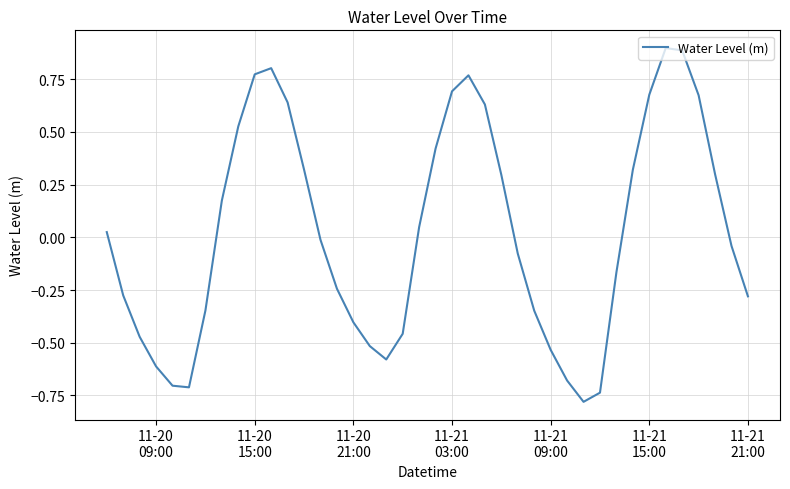

What is the maximum value shown in the chart?

0.9